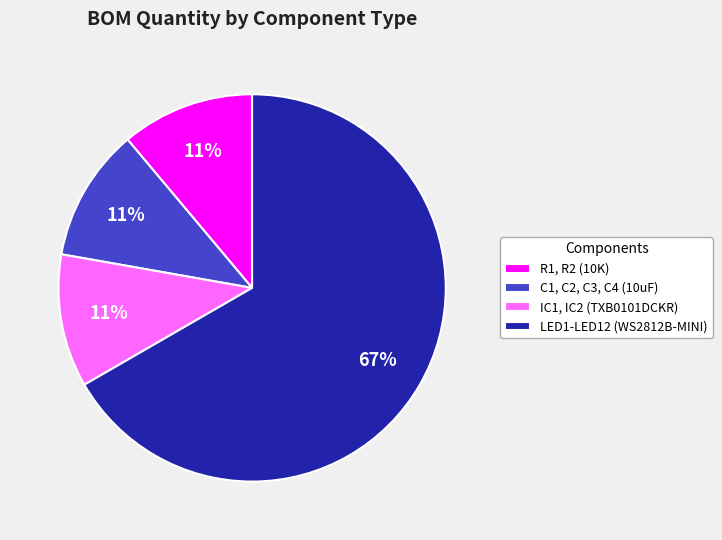

Do LED1-LED12 (WS2812B-MINI) and C1, C2, C3, C4 (10uF) together represent more than half of the pie?

Yes